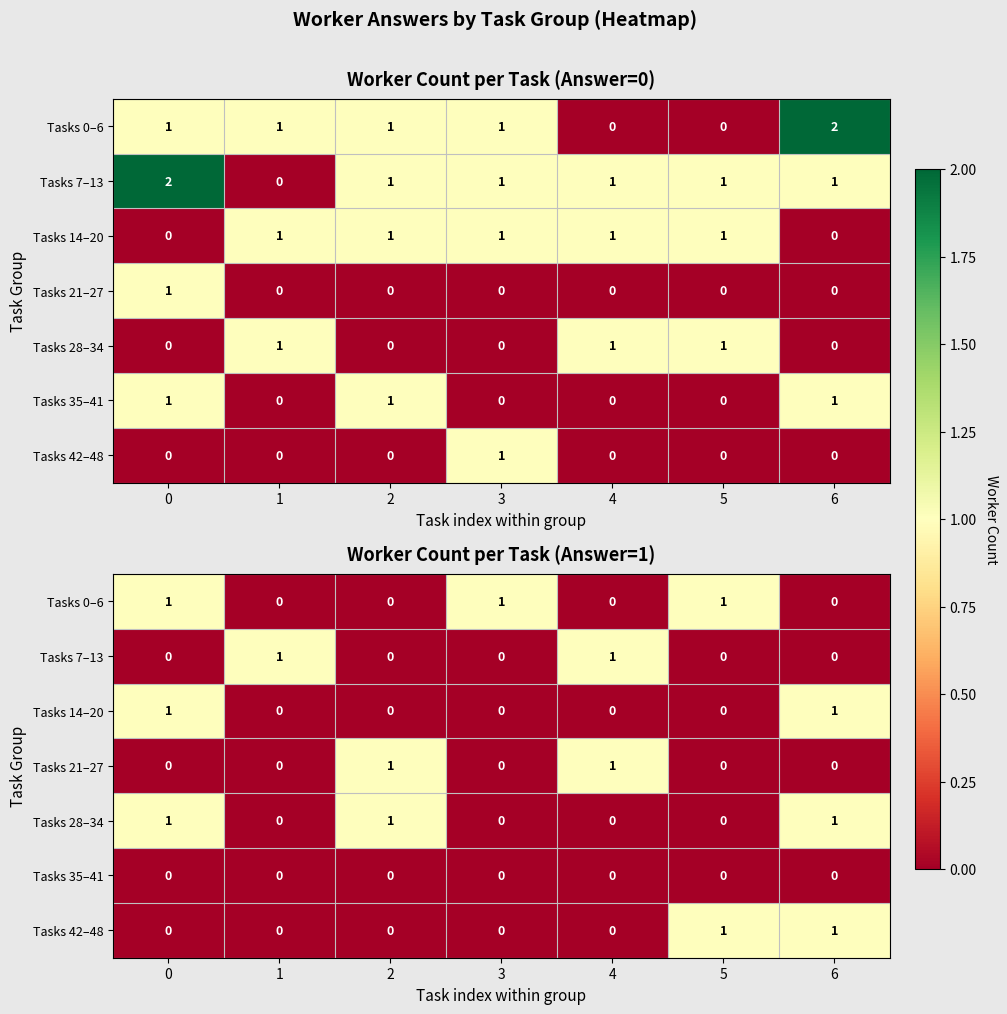

Rank the categories by row_6 value from lowest to highest.

0, 1, 2, 3, 4, 5, 6